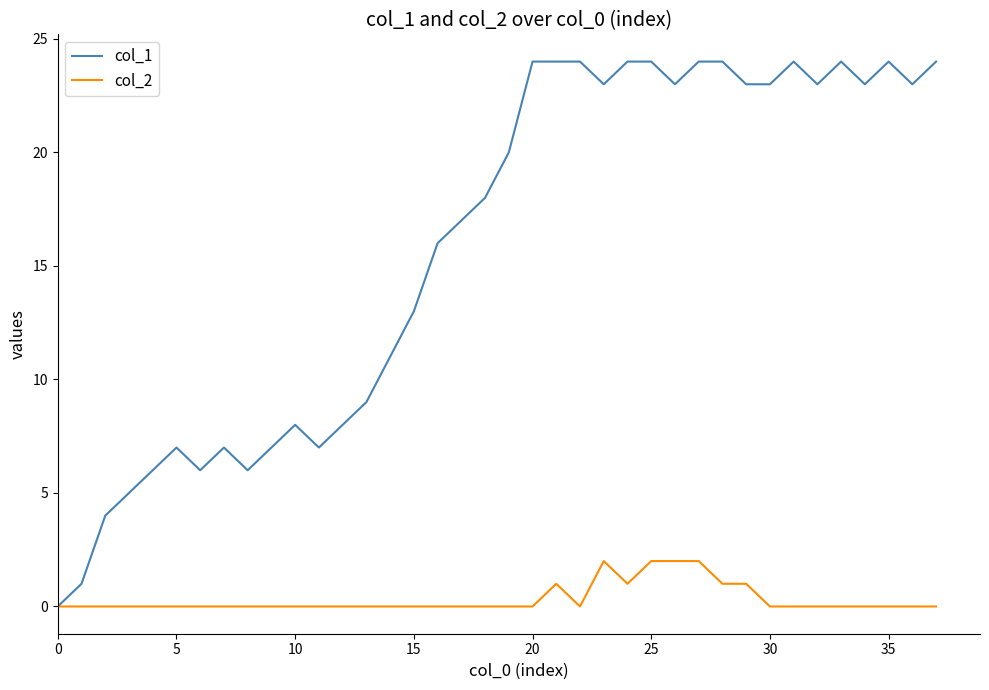

Rank the series by their average value, from lowest to highest.

col_2, col_1